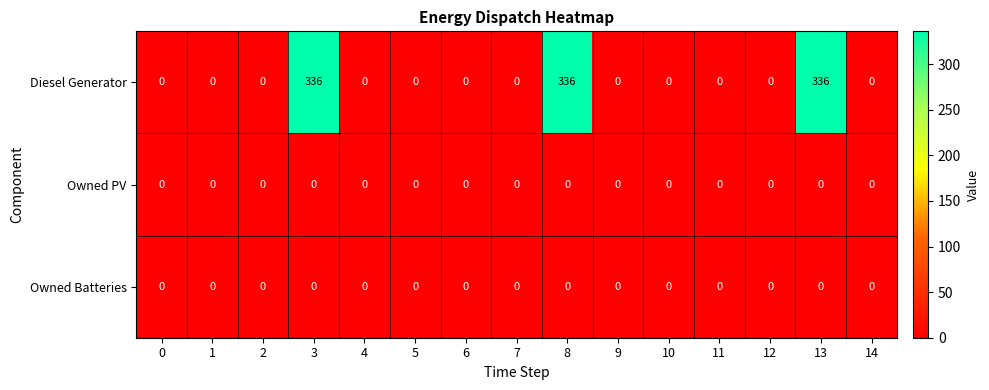

The Owned PV series shows 0 at 14. True or false?

True